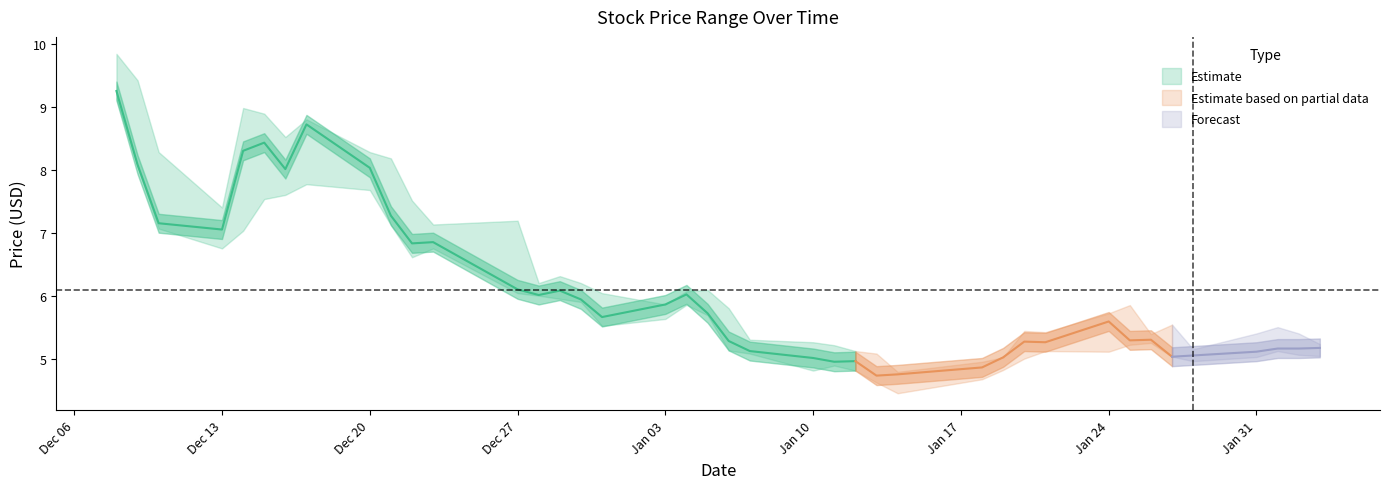

Where is low nearest to the value 6?

2021-12-28